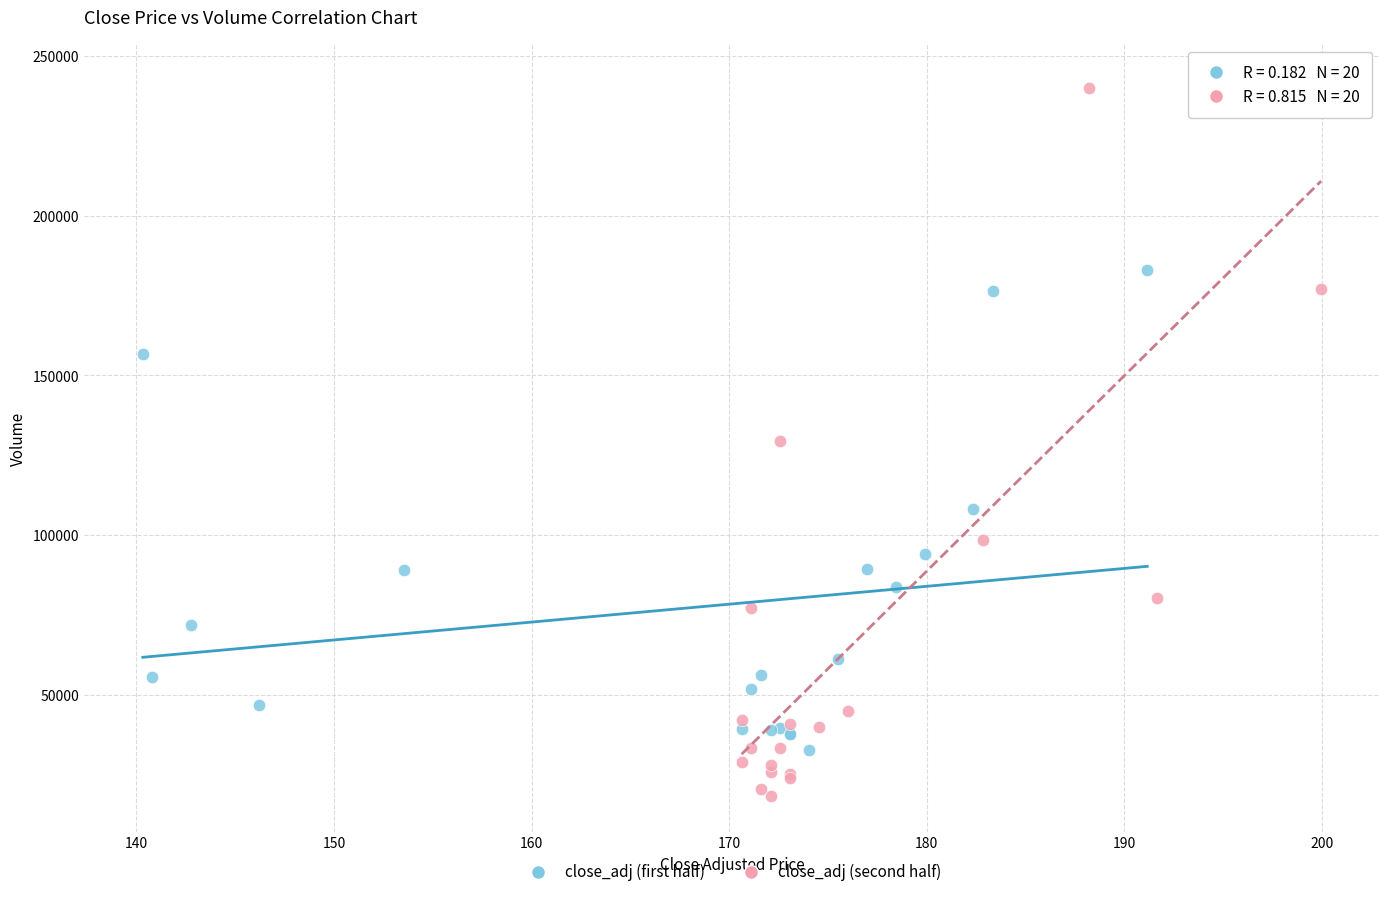

Which series has the largest Y range (max minus min)?

close_adj (second half)